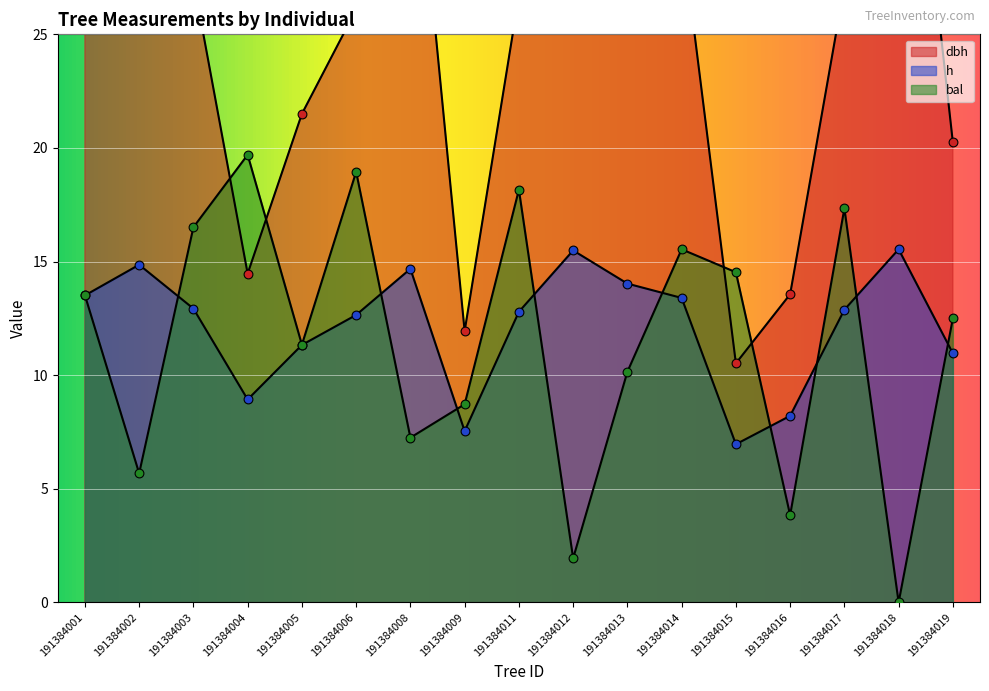

Which series contains the highest Y value?

dbh